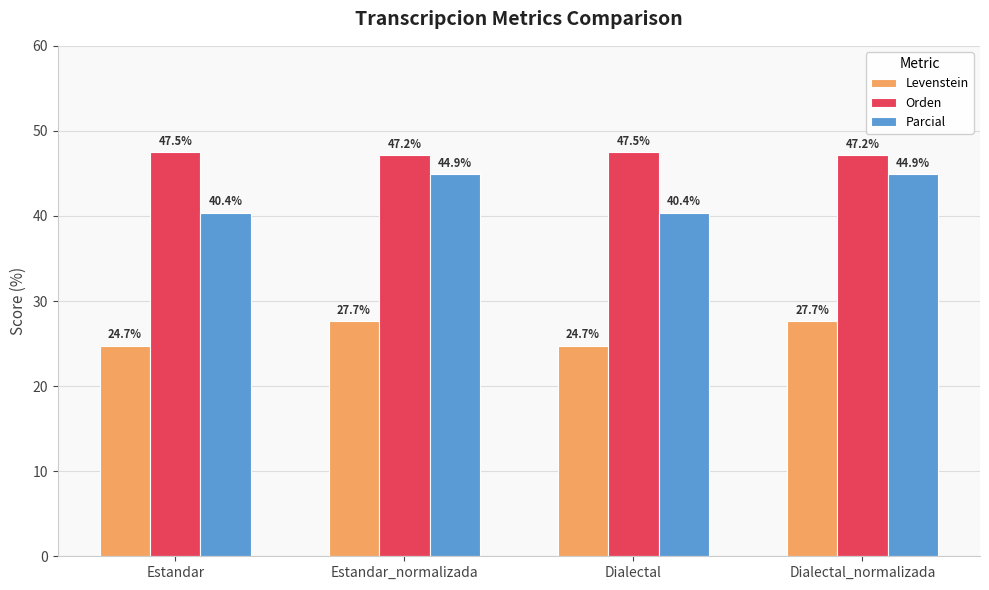

Is it true that Orden equals 17.0 at Dialectal_normalizada?

False